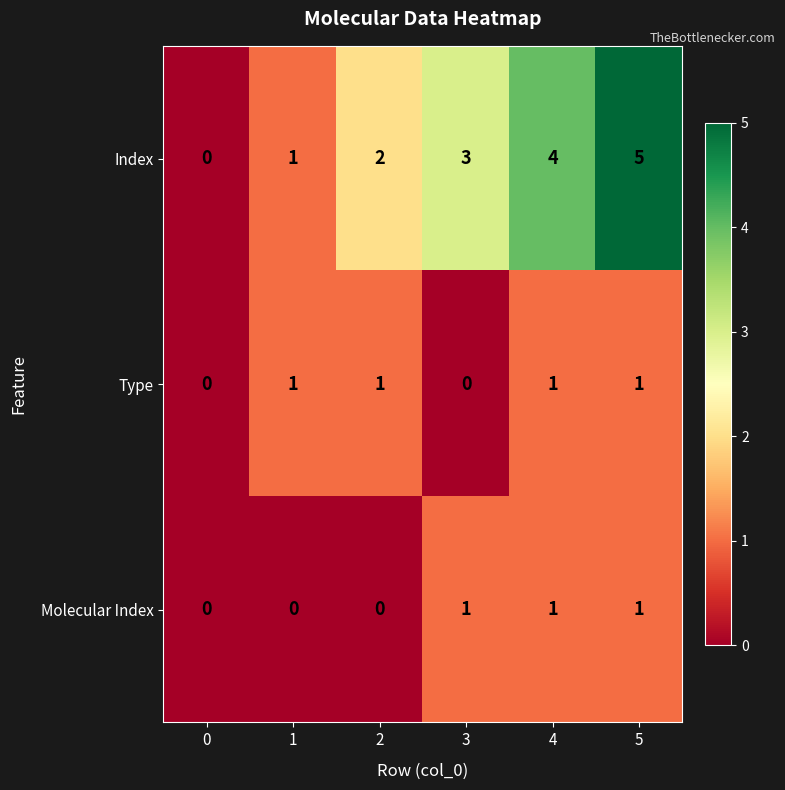

Which series has the largest total across all categories?

Index